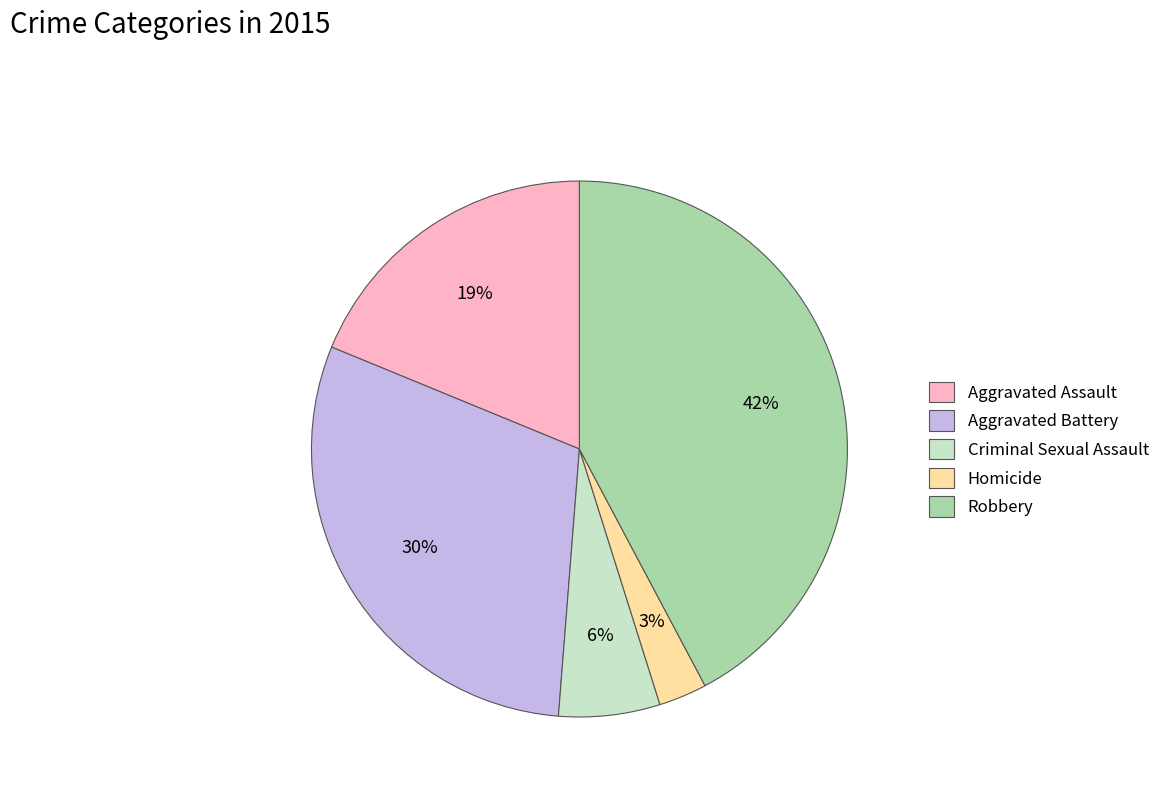

Between Criminal Sexual Assault and Homicide, which is larger?

Criminal Sexual Assault